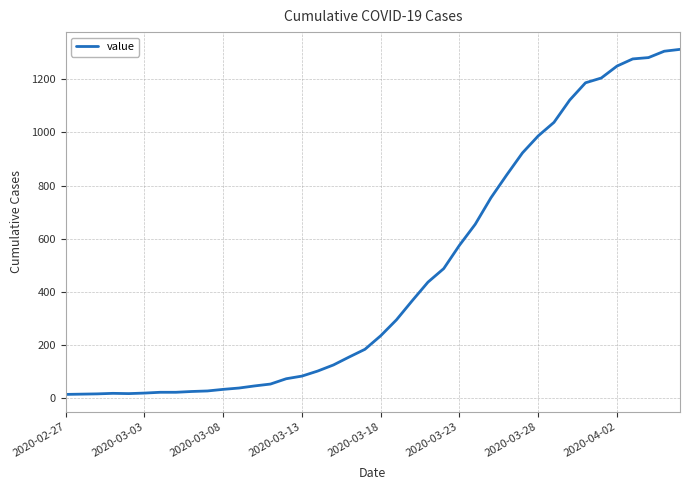

What is the smallest value displayed?

13